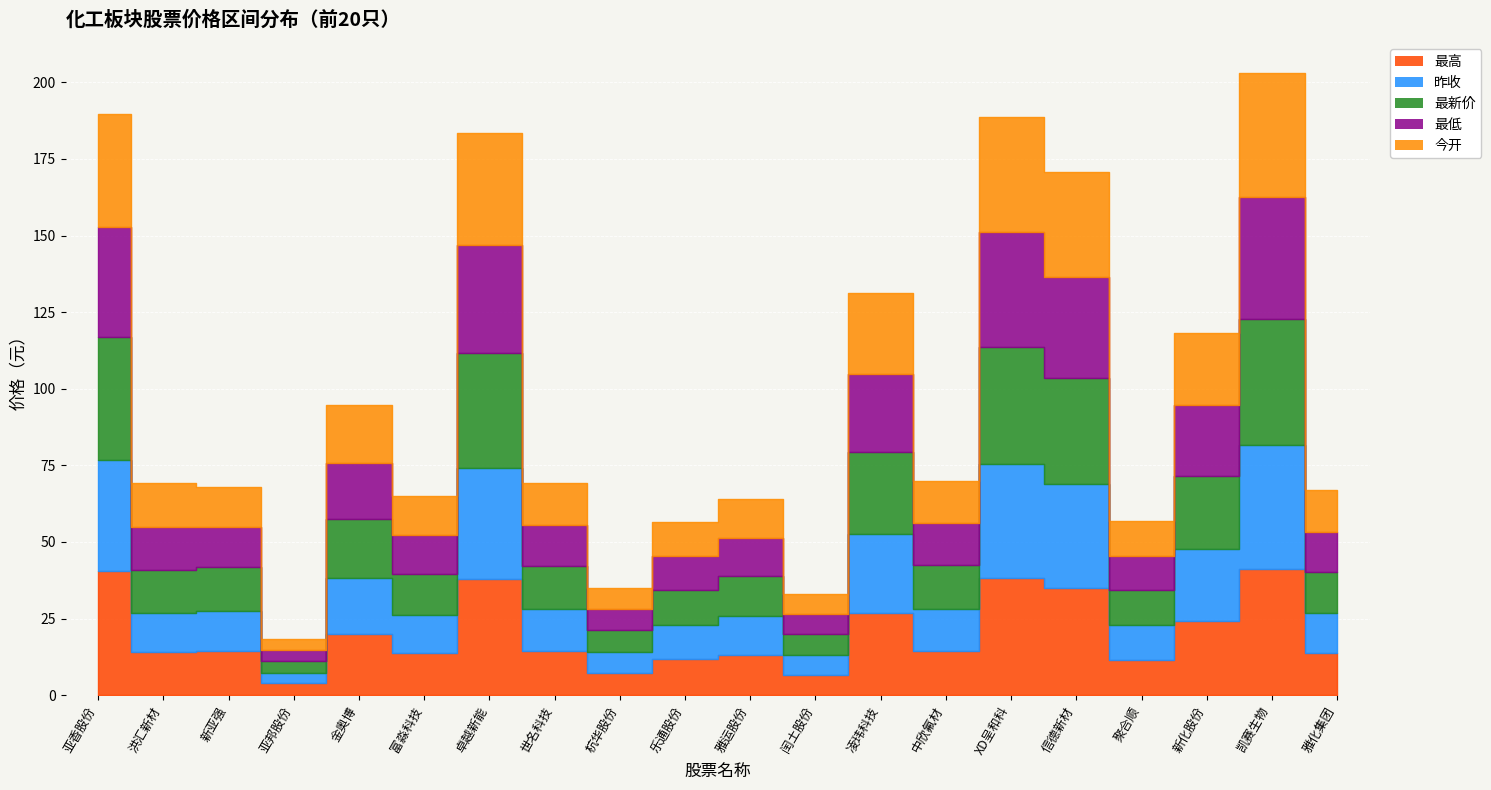

True or false: 最低 and 最新价 cross at least once.

False